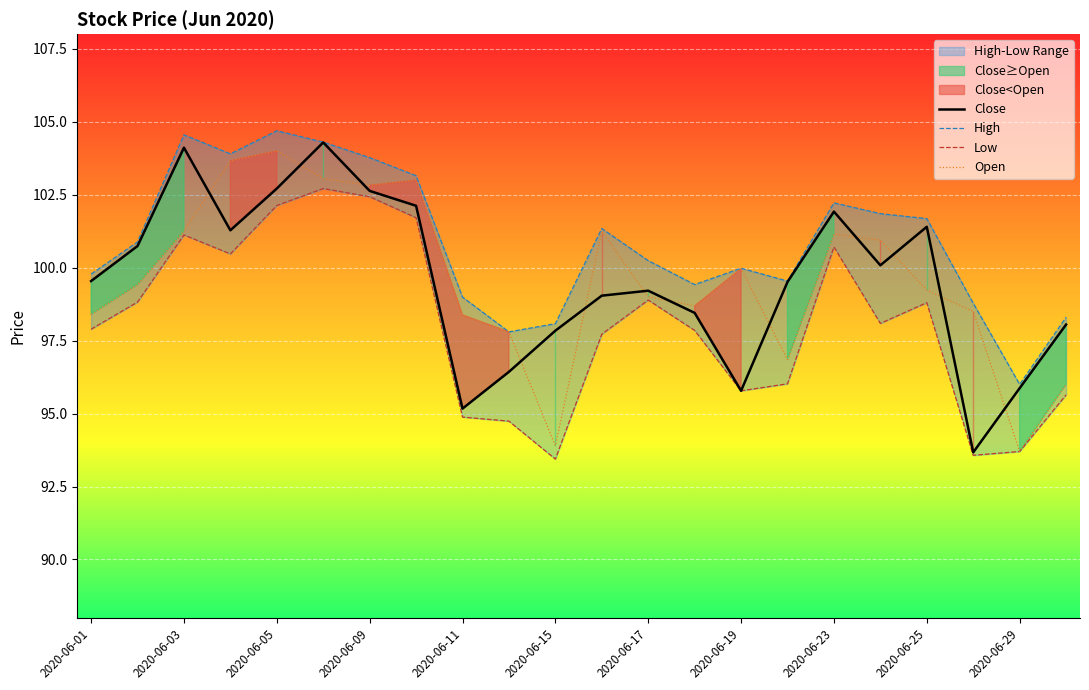

At 11, list the series in order from largest to smallest.

High, Open, Close, Low